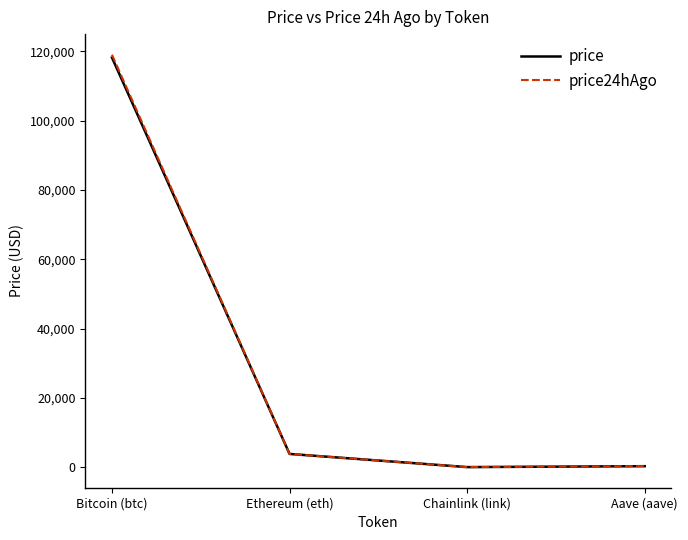

What is the maximum value for price24hAgo?

118992.0